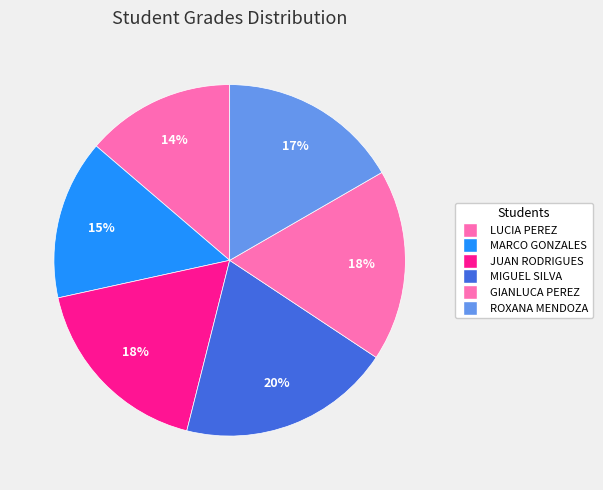

The ROXANA MENDOZA slice represents 17% of the pie. True or false?

True